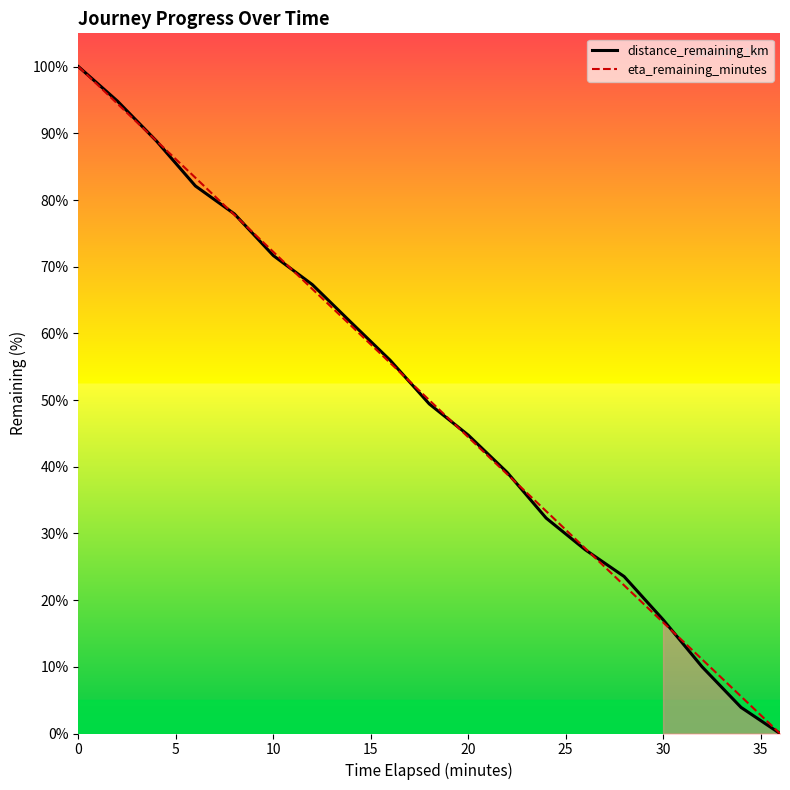

How many times do eta_remaining_minutes and distance_remaining_km cross each other?

9